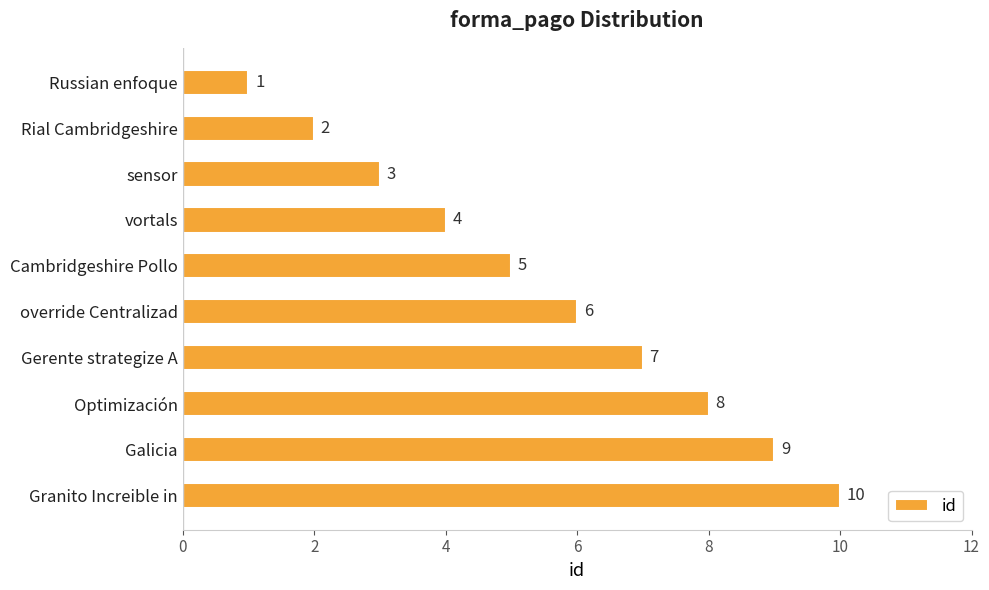

Rank the categories by value from highest to lowest.

Granito Increible in, Galicia, Optimización, Gerente strategize A, override Centralizad, Cambridgeshire Pollo, vortals, sensor, Rial Cambridgeshire, Russian enfoque